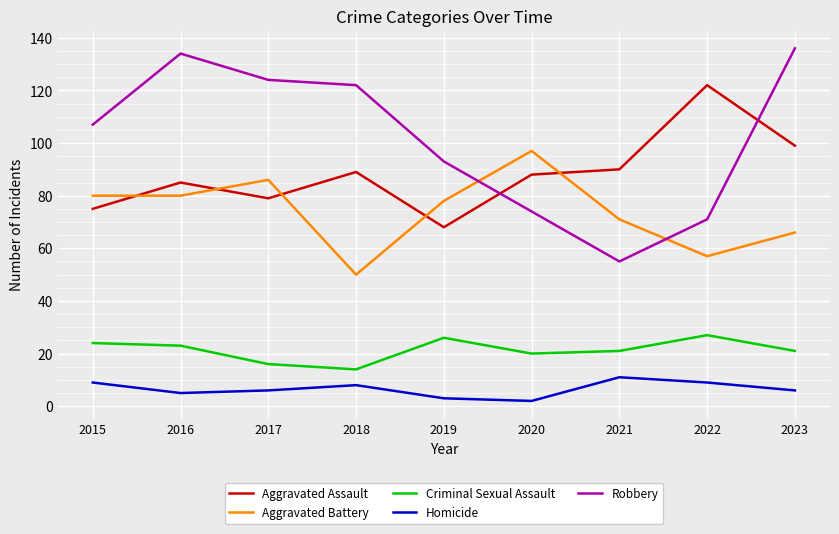

Read the Aggravated Battery value at 2020, to the nearest 5.

95